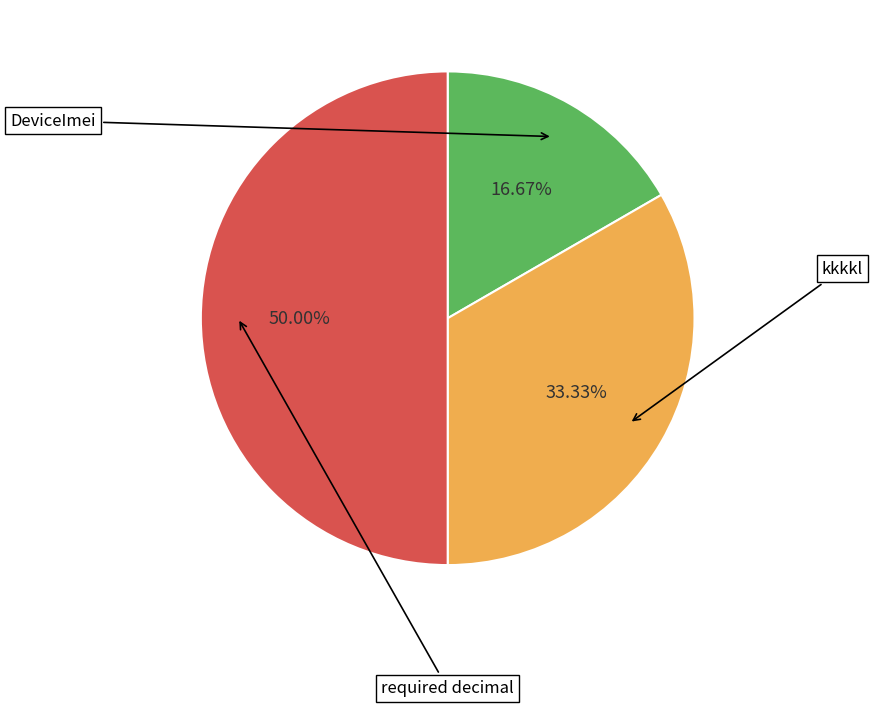

Which slice is the smallest?

DeviceImei